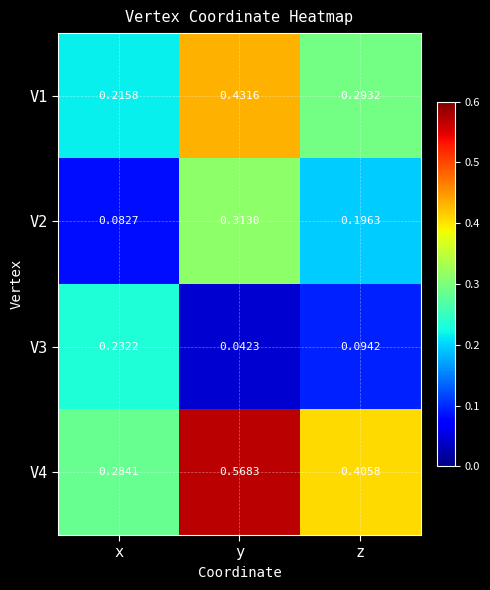

Which label corresponds to the smallest value in the chart?

y